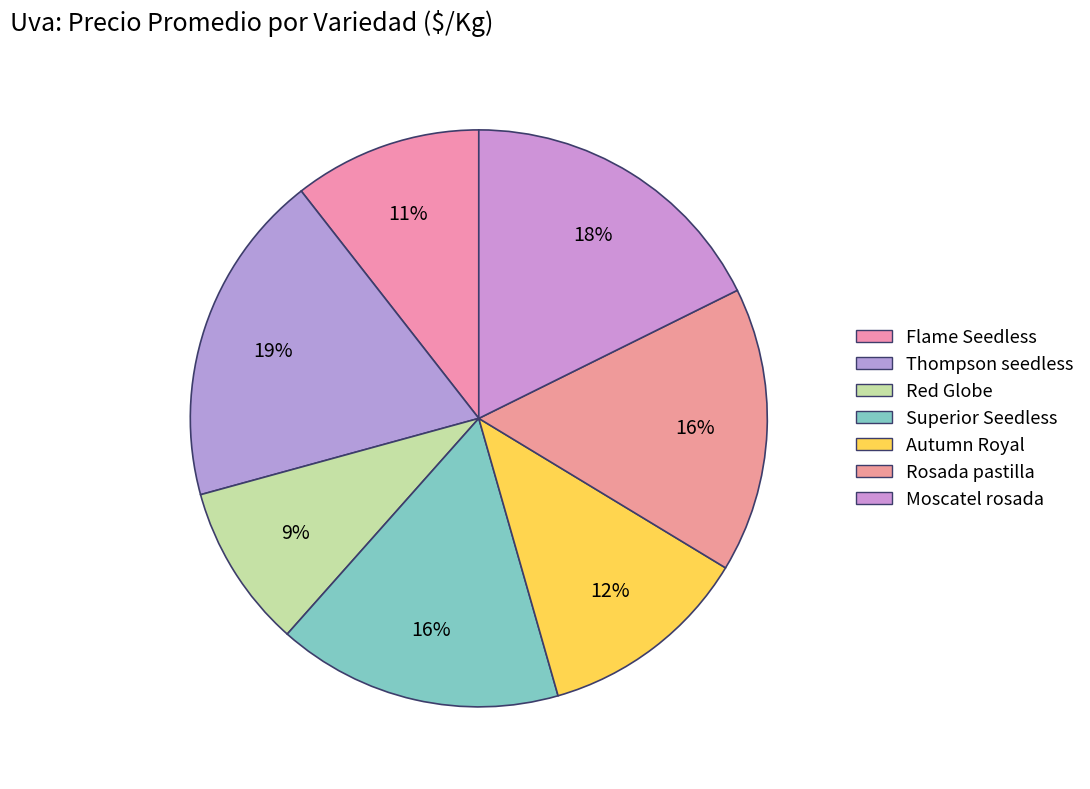

Between Flame Seedless and Autumn Royal, which is larger?

Autumn Royal